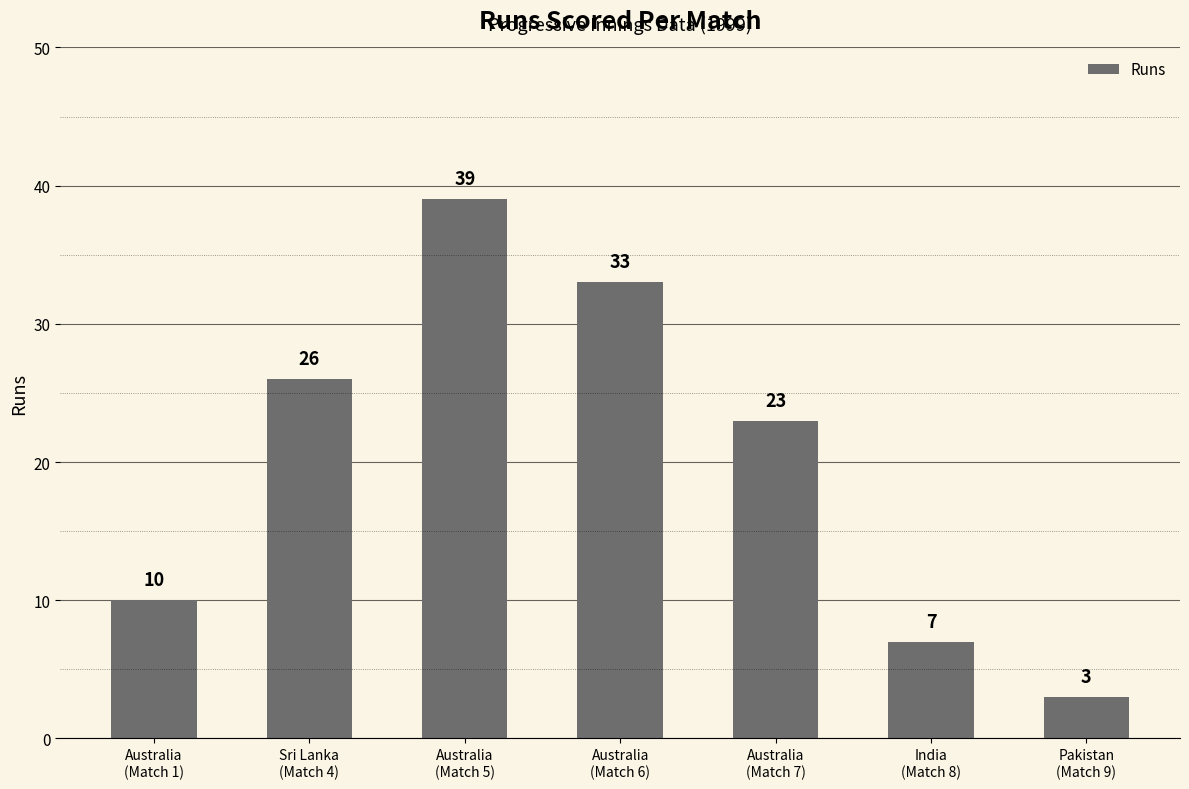

True or false: the data shows 23 at Australia
(Match 7).

True